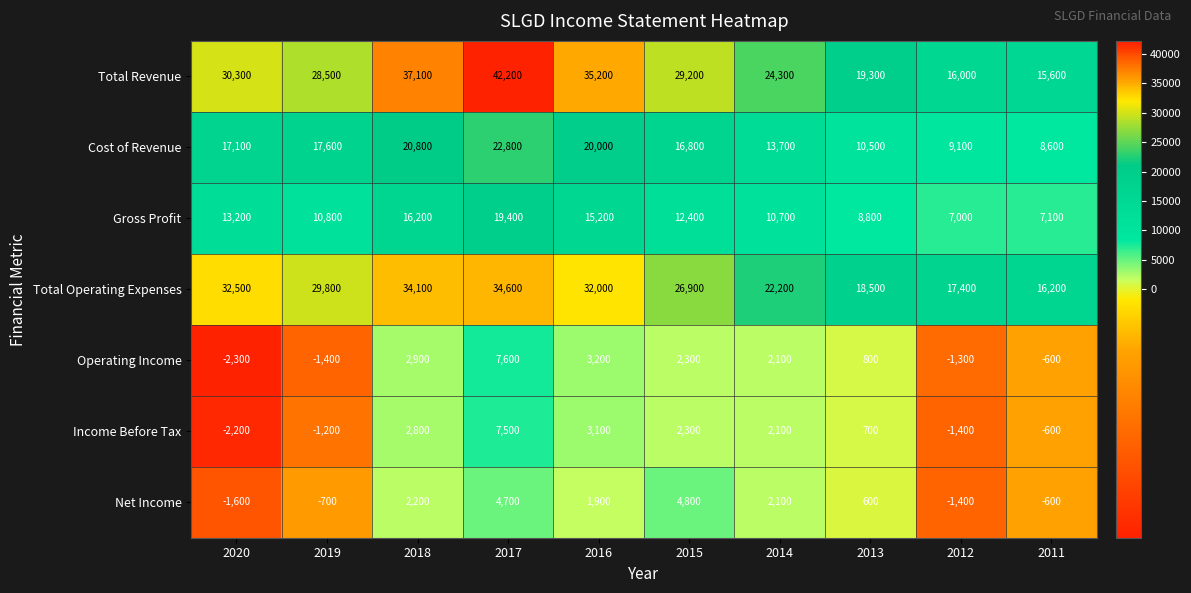

Which series changed the most between 2019 and 2018?

Total Revenue